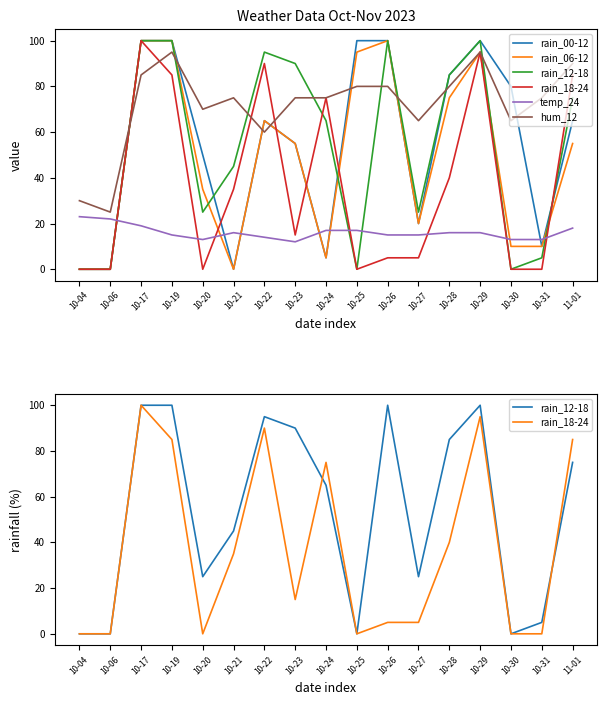

What is the difference between the rain_00-12 values at 10-31 and 10-20?

40